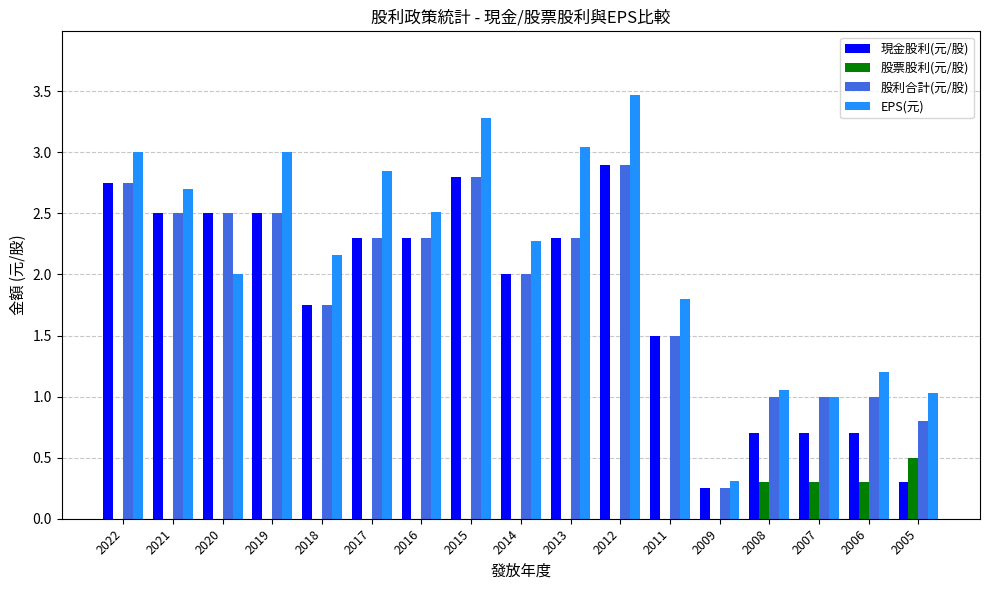

The EPS(元) series shows 1.5 at 2019. True or false?

False